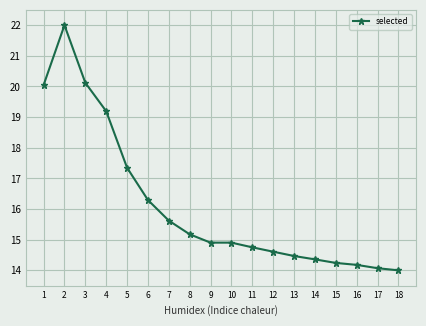

Is it true that the value at 8 is 15.2?

True